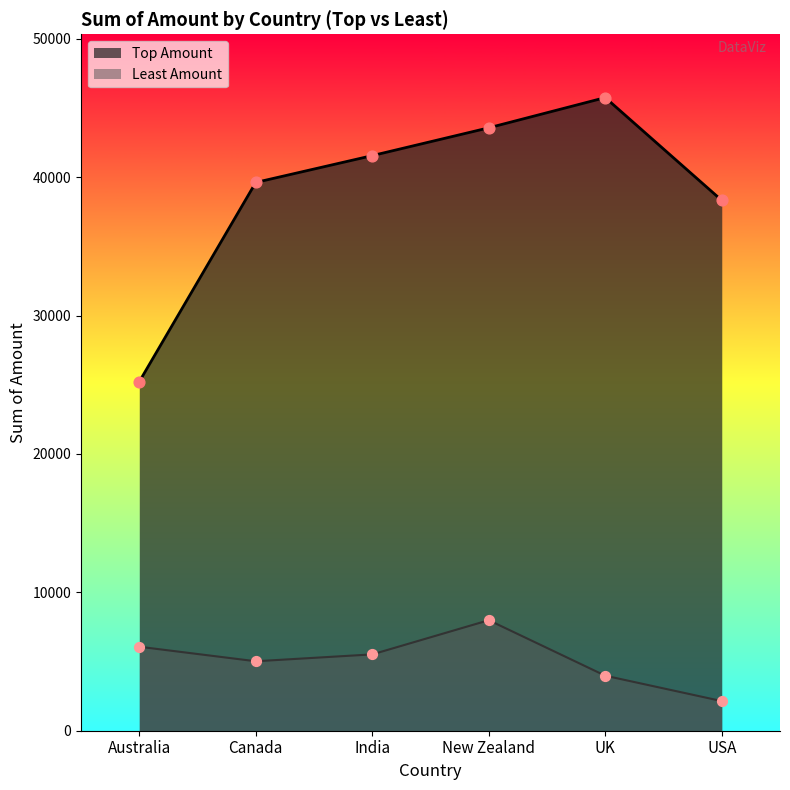

Which series reaches the maximum Y coordinate?

Top Amount